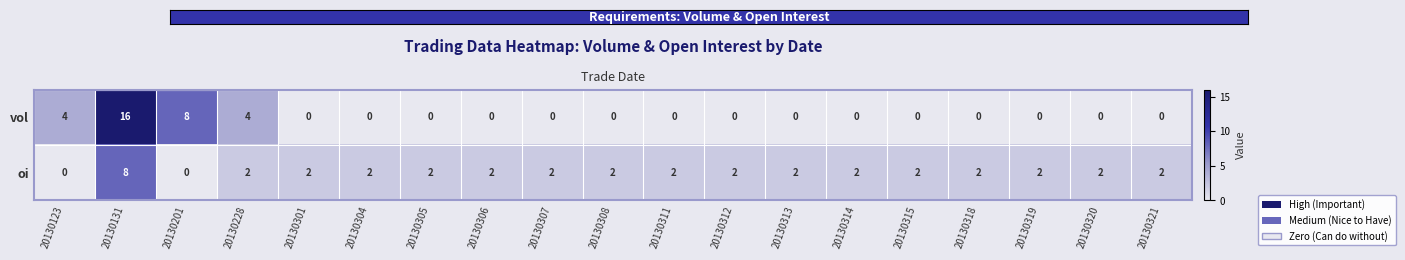

The value of oi at 20130315 is 3. True or false?

False